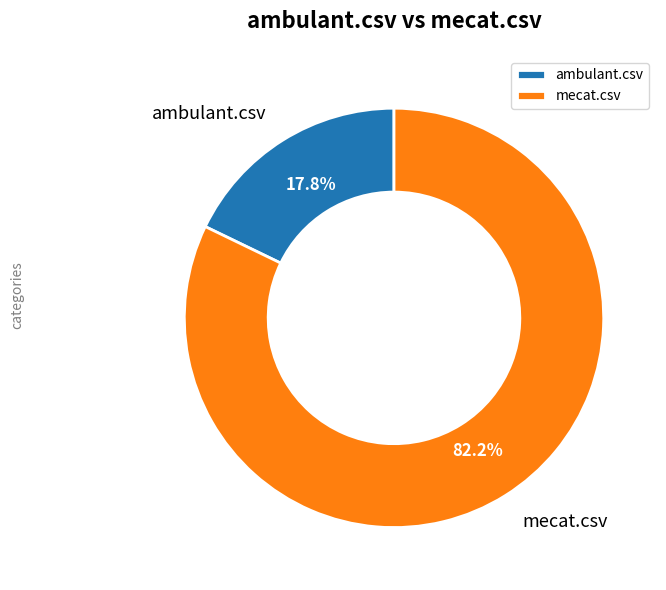

Does ambulant.csv represent more than half of the total?

No